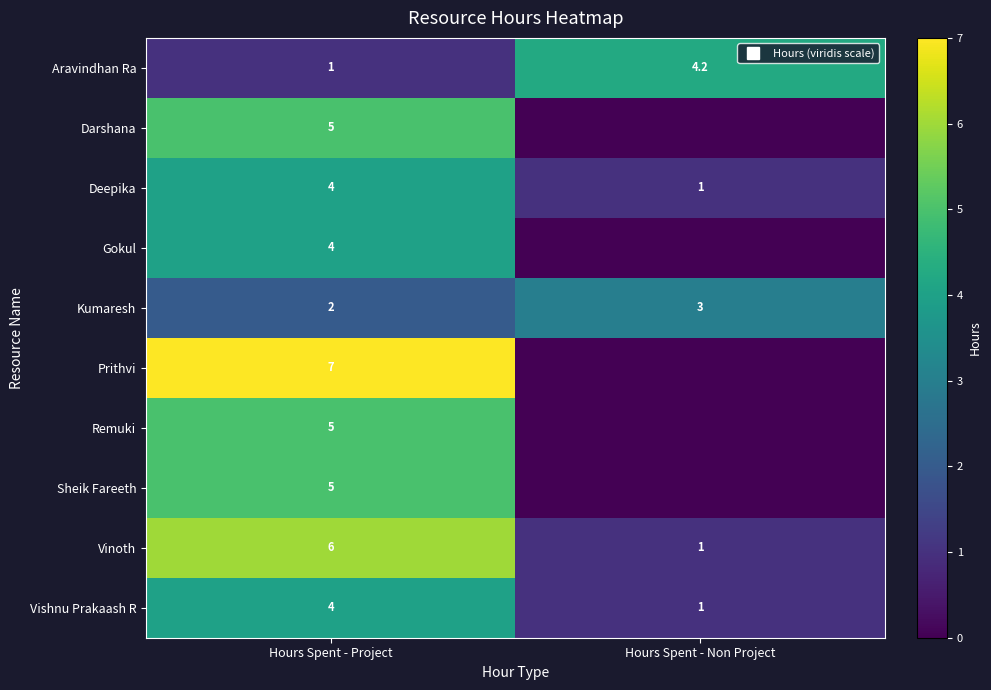

List the labels in order of Vinoth value, smallest first.

Hours Spent - Non Project, Hours Spent - Project